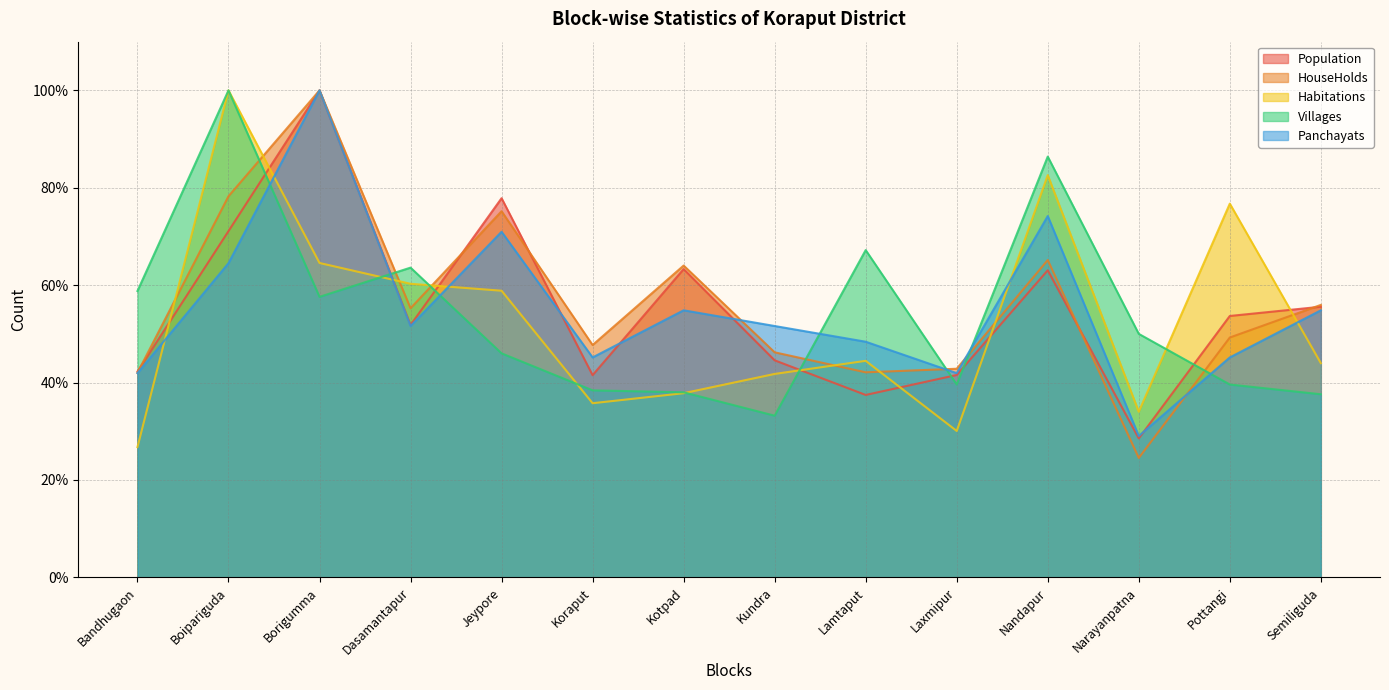

What is the sum of the Villages values at Nandapur and Bandhugaon?

145.2